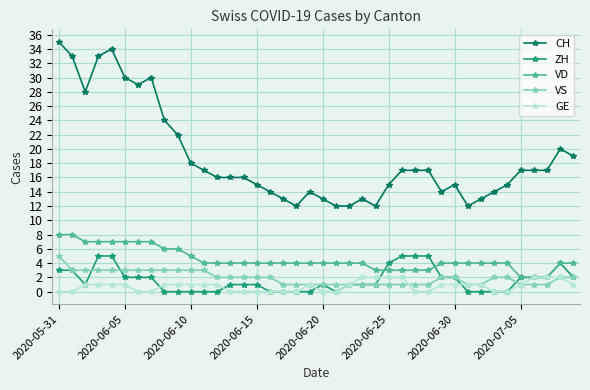

What is the highest value of the GE series?

2